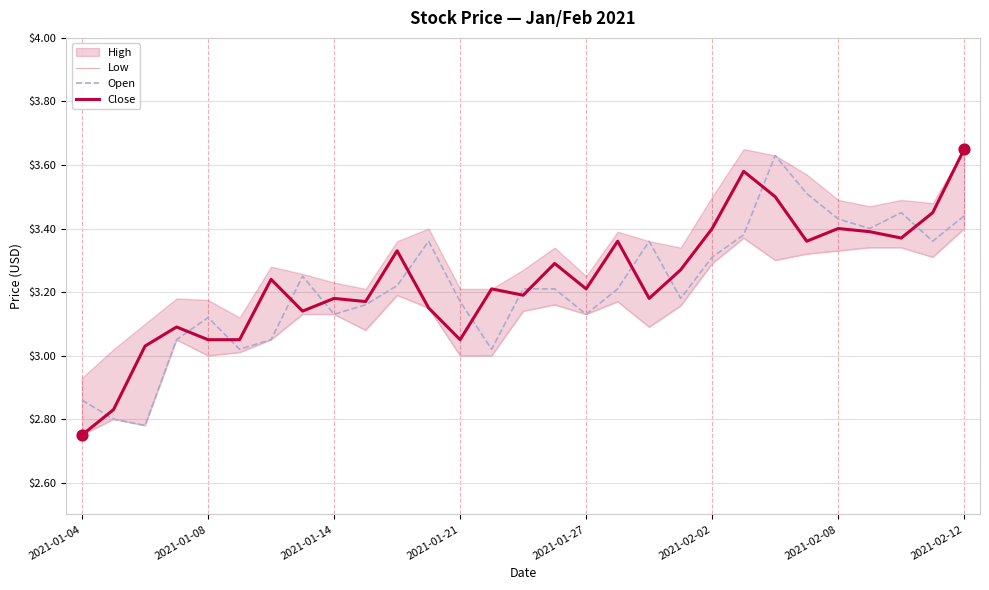

Which series reaches the minimum Y coordinate?

Low